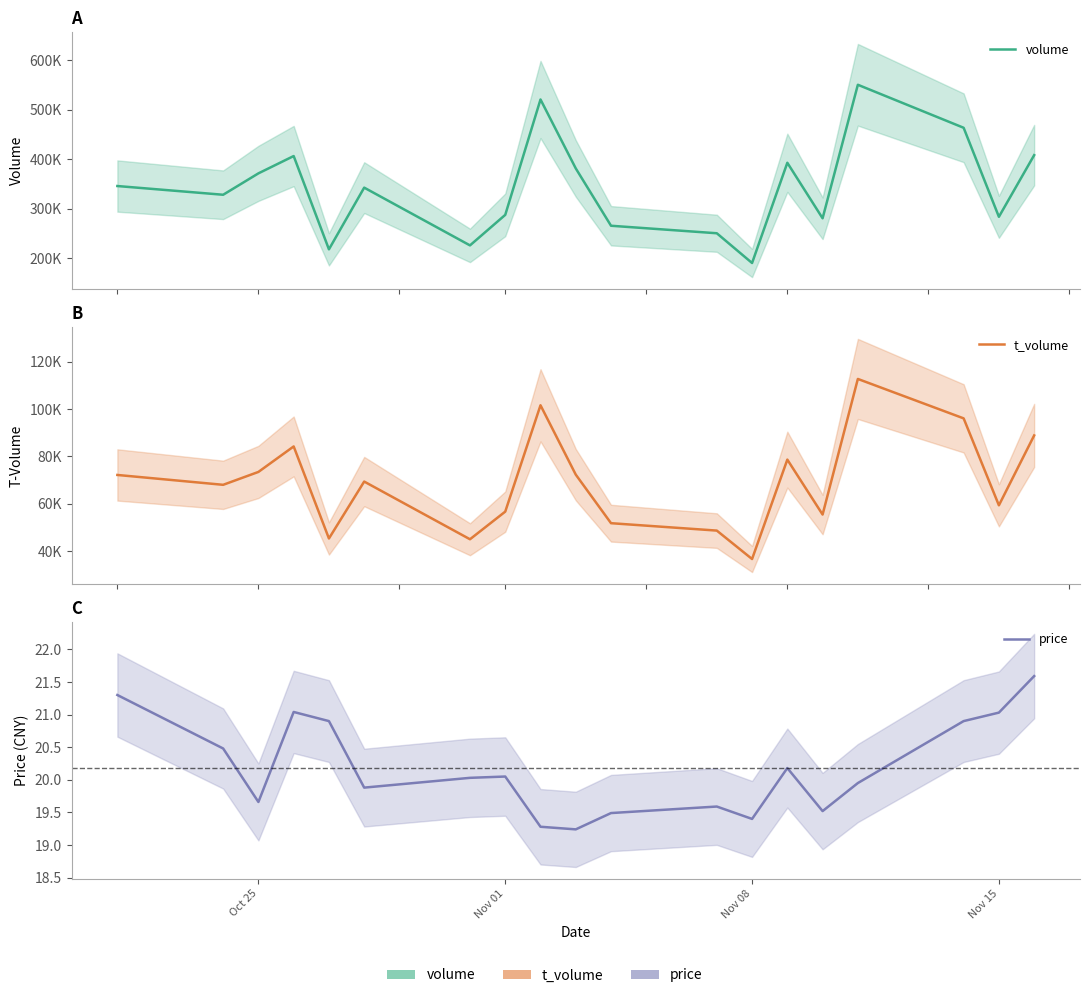

Is this an area chart (filled region under the line)?

No